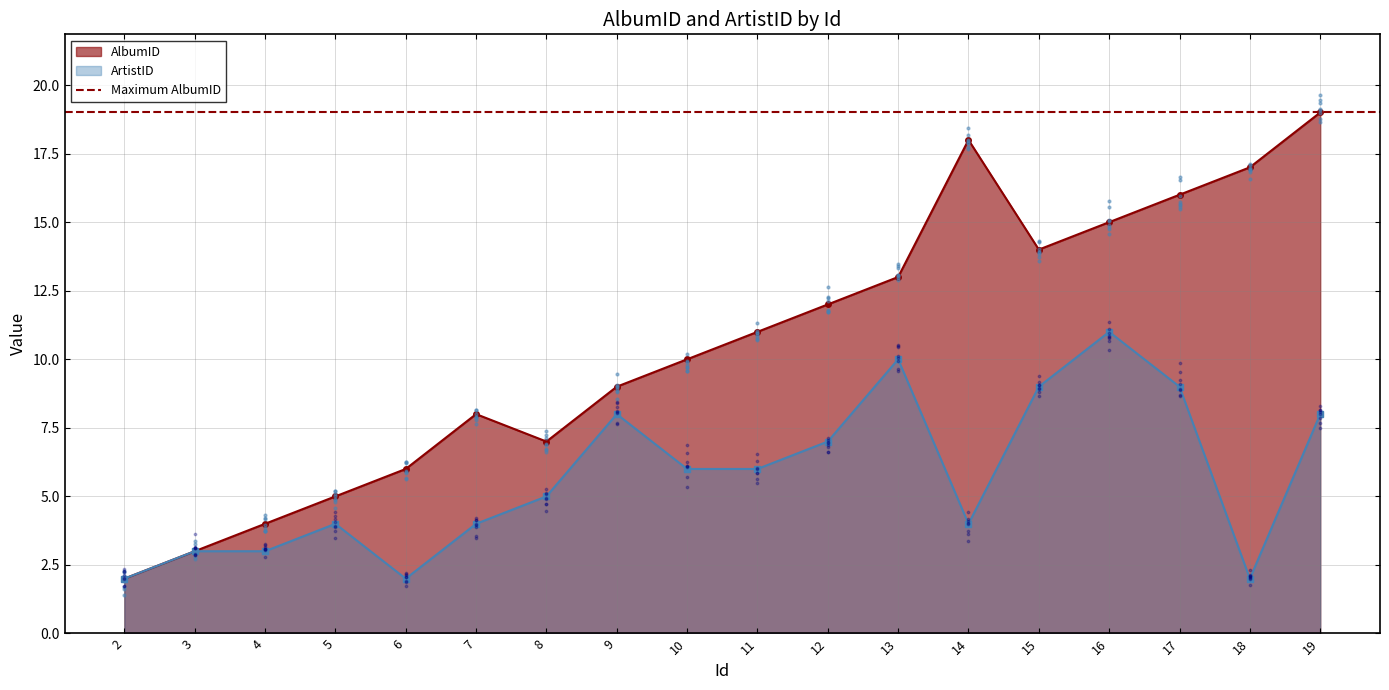

Which series has the largest total across all categories?

AlbumID